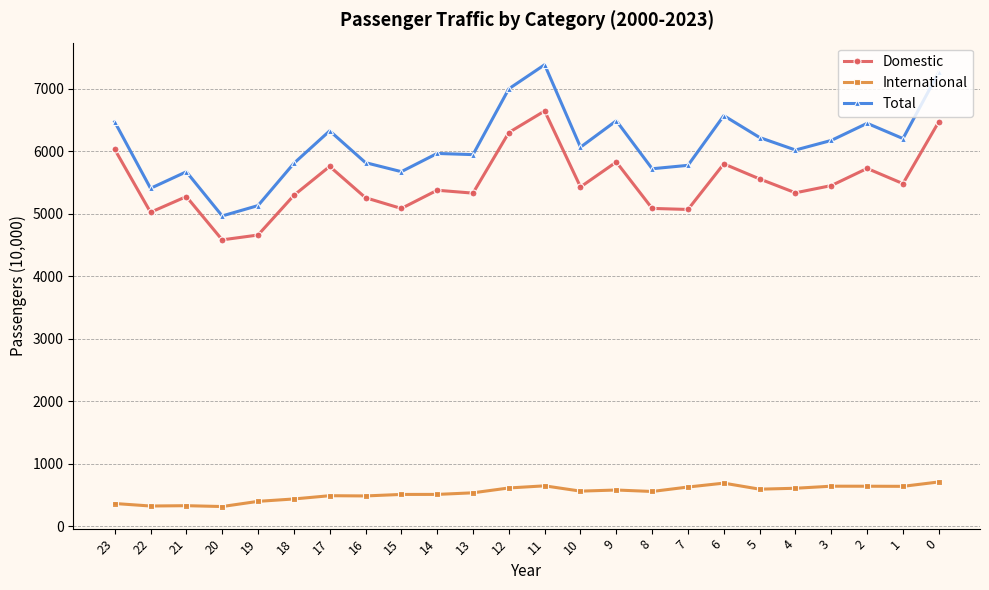

How many values in the Domestic series are below 5429?

12